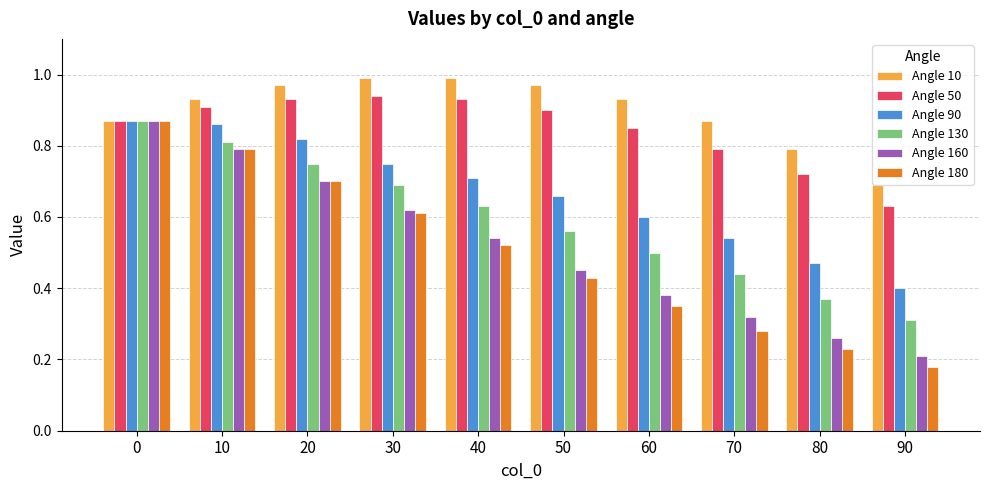

What is the sum of all Angle 130 values?

5.9